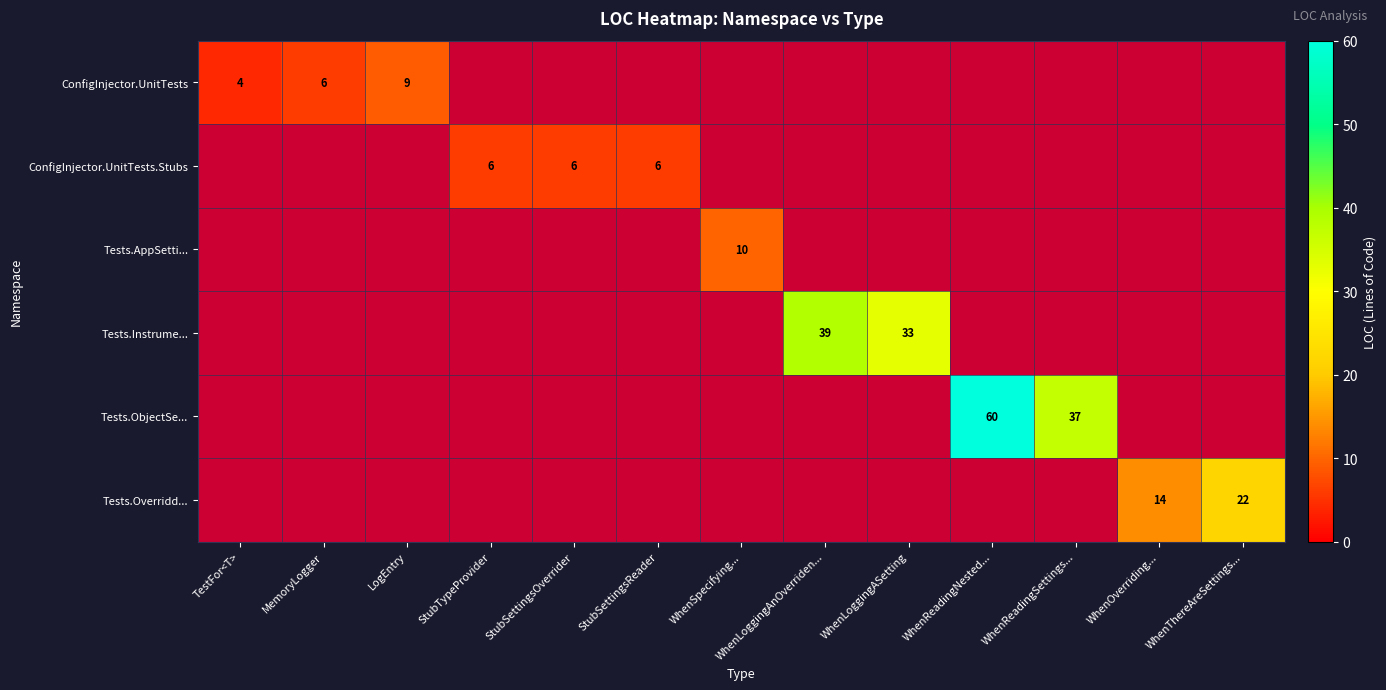

The ConfigInjector.UnitTests.Stubs series shows 9 at StubSettingsReader. True or false?

False